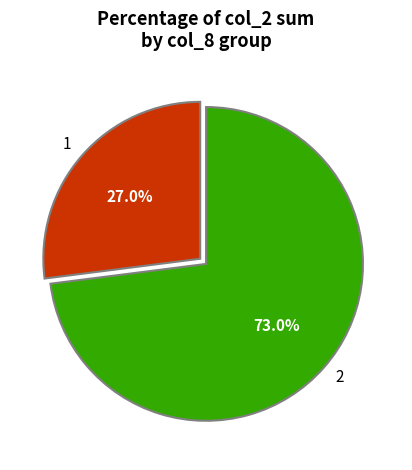

To the nearest percent, what percentage of the pie is 2?

73%